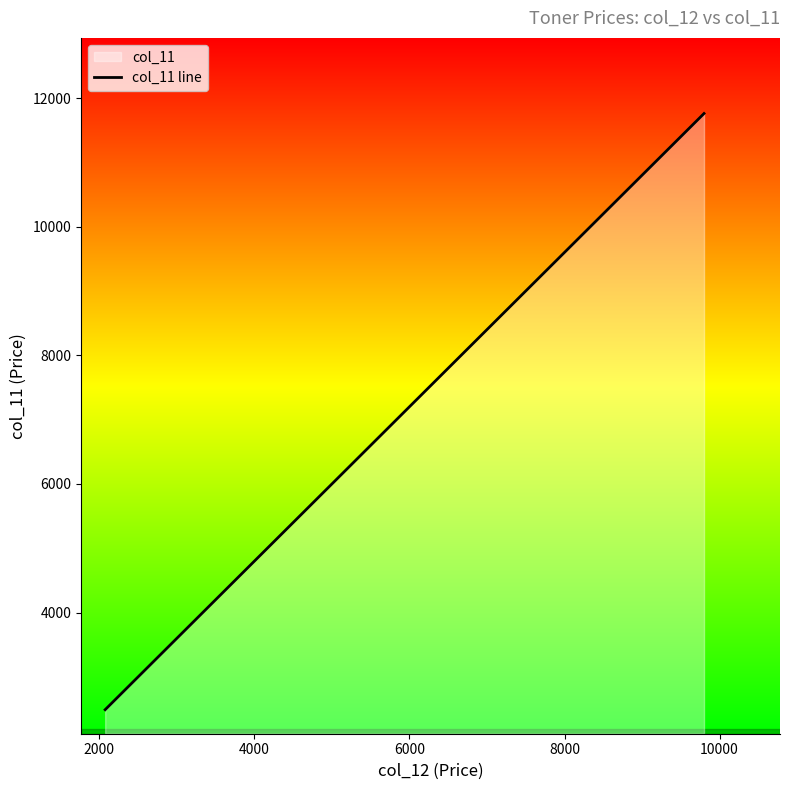

What is the difference between the maximum and minimum values?

9268.8